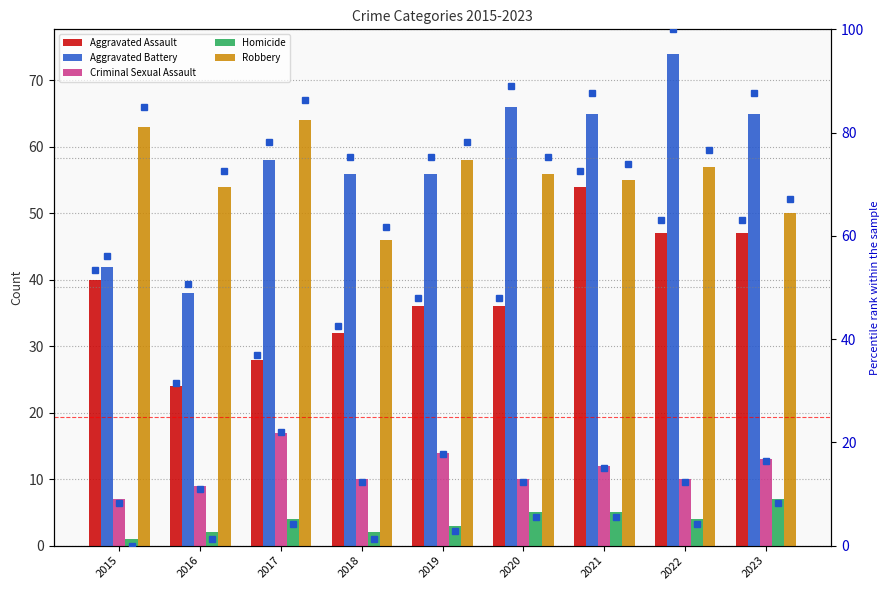

What are all the series names shown in the legend?

Aggravated Assault, Aggravated Battery, Criminal Sexual Assault, Homicide, Robbery